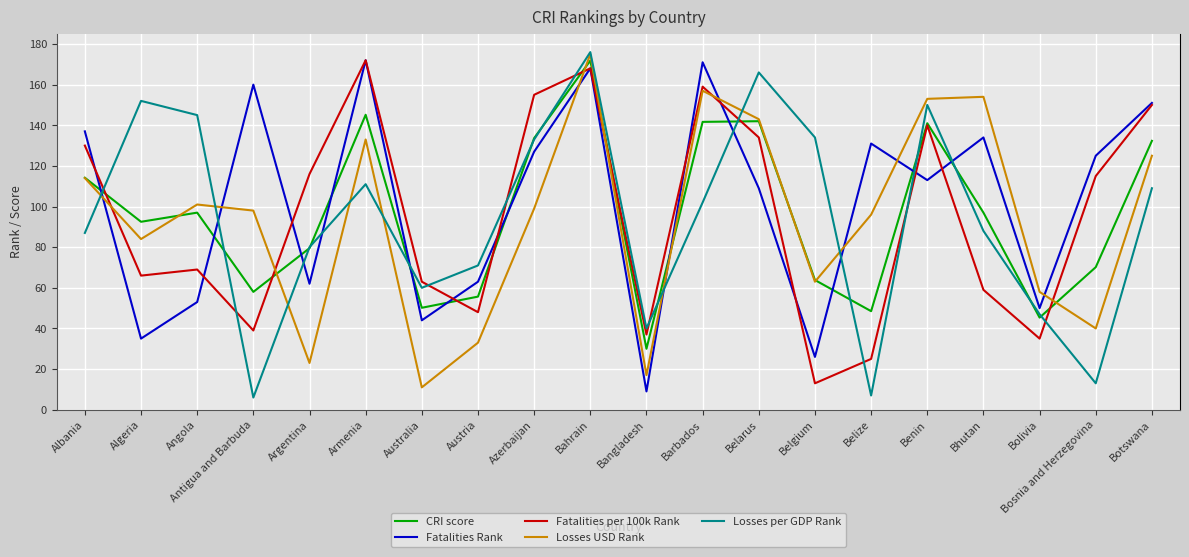

Where does the Fatalities Rank series first go above 125?

Albania